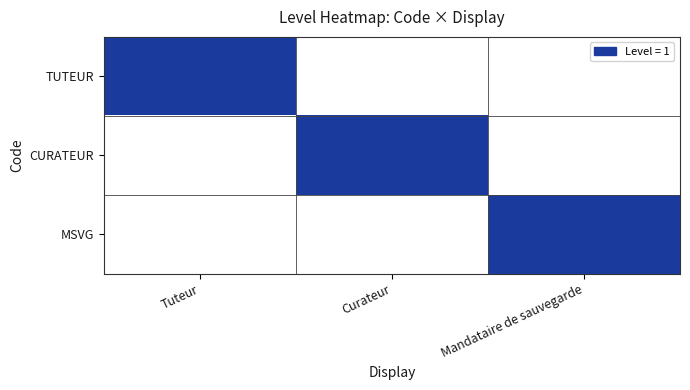

Reading right to left, list all the values displayed in this chart.

TUTEUR: Mandataire de sauvegarde=0	Curateur=0	Tuteur=1
CURATEUR: Mandataire de sauvegarde=0	Curateur=1	Tuteur=0
MSVG: Mandataire de sauvegarde=1	Curateur=0	Tuteur=0